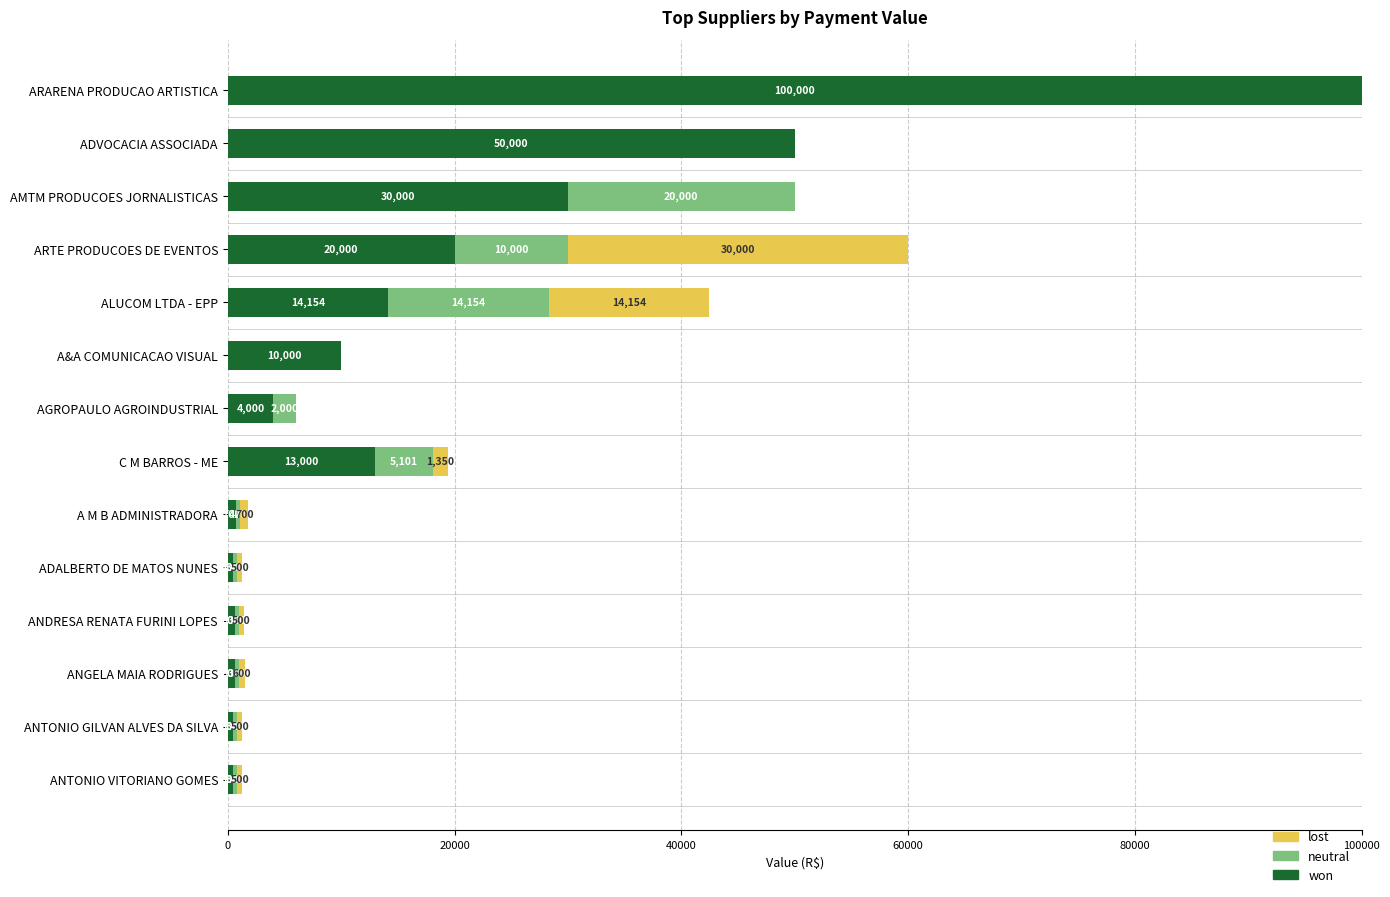

The value of won at AGROPAULO AGROINDUSTRIAL is 4000.0. True or false?

True